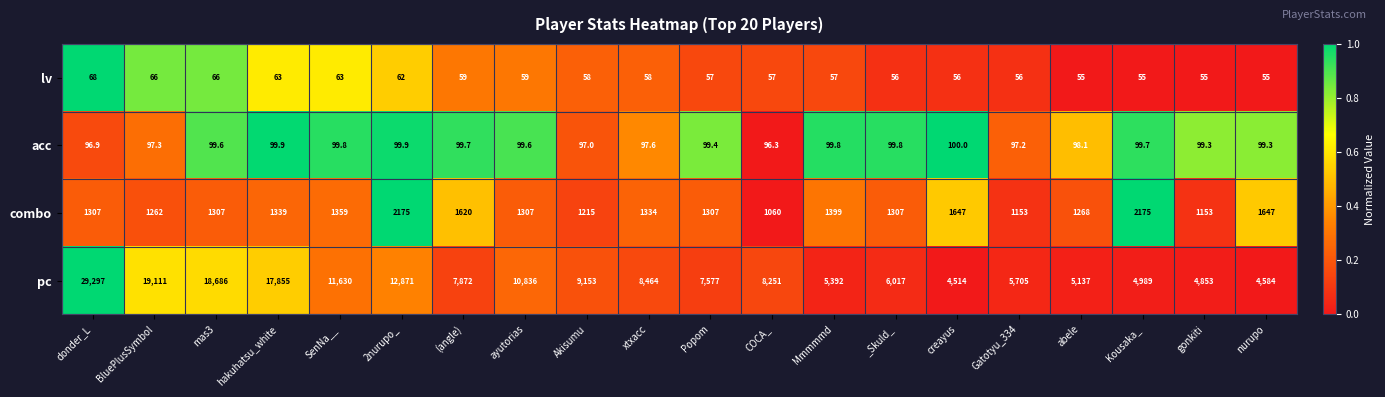

Which series has the largest range (max minus min)?

pc